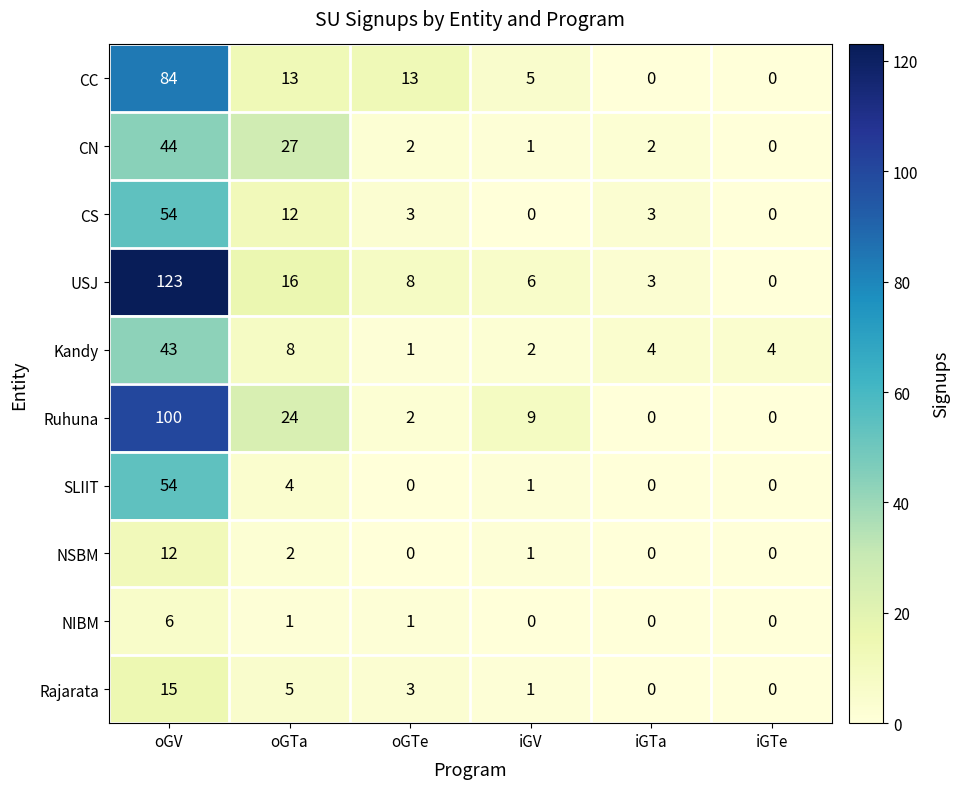

What is the total value across all series at iGTe?

4